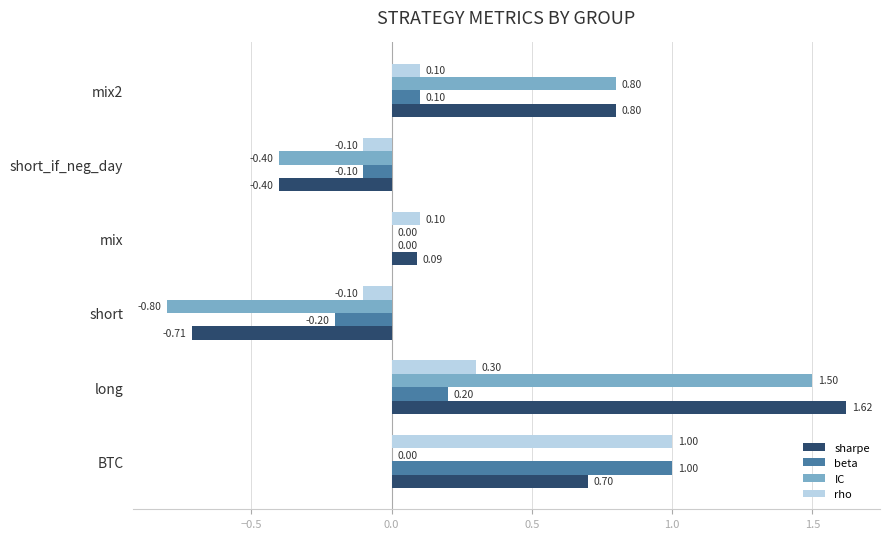

Between short and mix2, which series saw the biggest shift?

IC